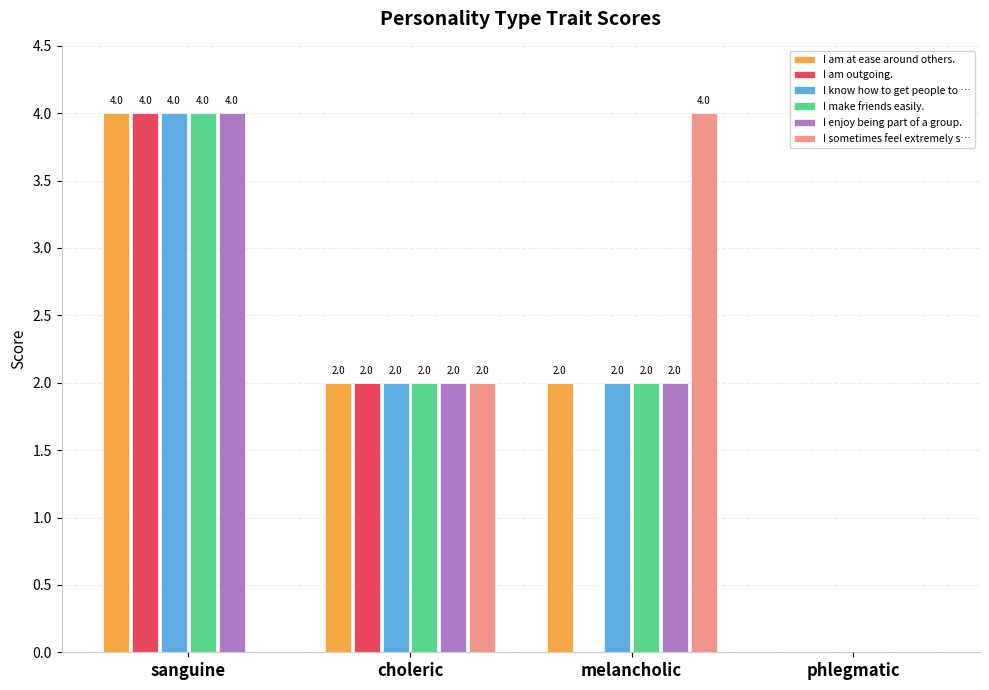

At which label does I am at ease around others. first exceed 2?

sanguine